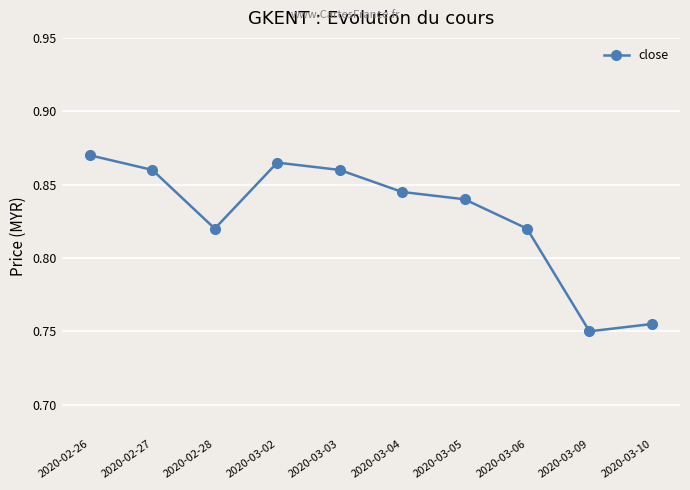

What is the label of the 1st point from the right?

2020-03-10